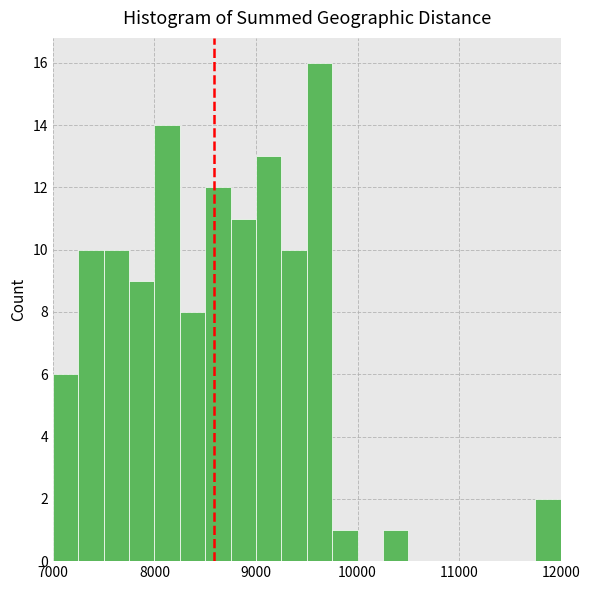

Around what value on the x-axis is the tallest bar? Give the approximate position of its centre, as read against the axis.

9600